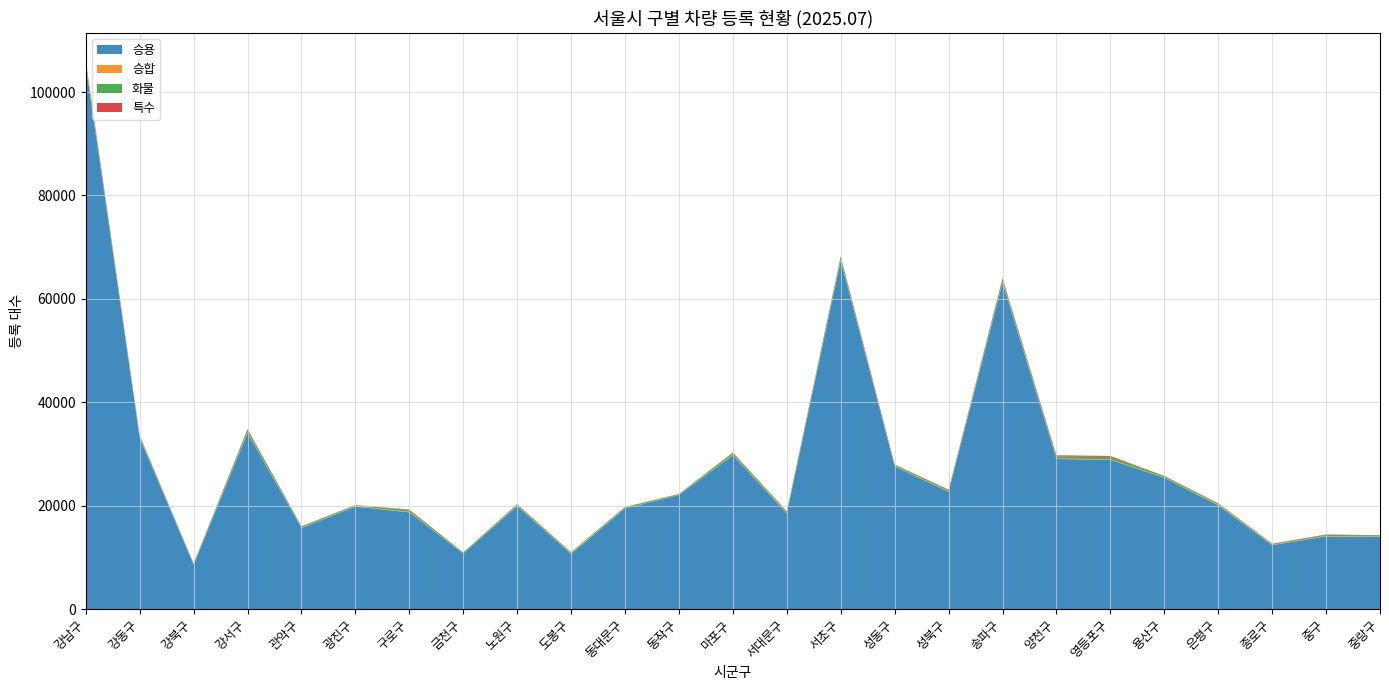

Reading left to right, what are all the values shown in this chart?

승용: 105197	33075	8554	34016	15663	19815	18693	10677	19894	10652	19430	22036	29761	18469	67401	27586	22678	63089	29027	28857	25385	20066	12349	14040	13919
승합: 275	105	95	156	81	86	119	36	117	125	62	47	143	137	190	104	123	198	95	114	89	145	78	90	122
화물: 520	310	142	502	215	189	352	200	226	181	217	138	326	234	545	221	242	544	367	458	228	203	147	199	216
특수: 136	71	28	153	39	29	74	26	44	32	45	38	61	58	123	56	52	170	245	181	46	42	68	84	33
합계: 106128	33561	8819	34827	15998	20119	19238	10939	20281	10990	19754	22259	30291	18898	68259	27967	23095	64001	29734	29610	25748	20456	12642	14413	14290